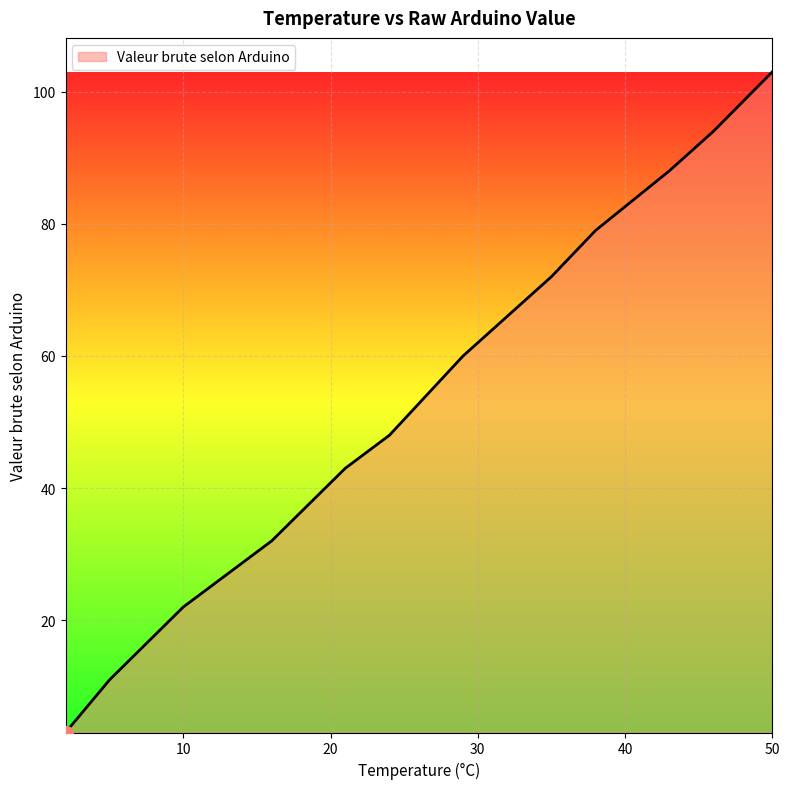

What is the difference between the maximum and minimum values?

100